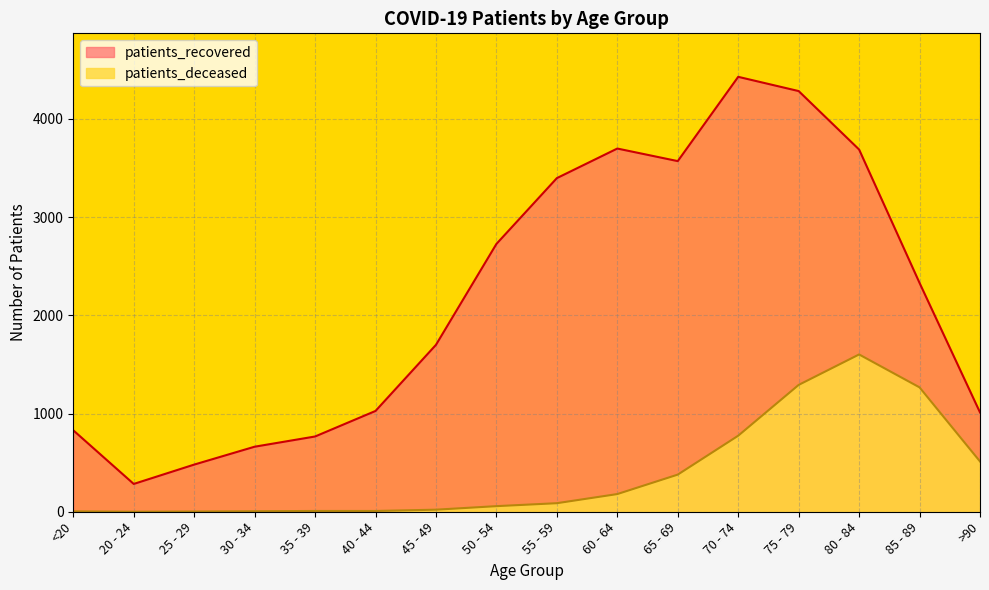

Between 35 - 39 and 30 - 34, which is larger?

35 - 39